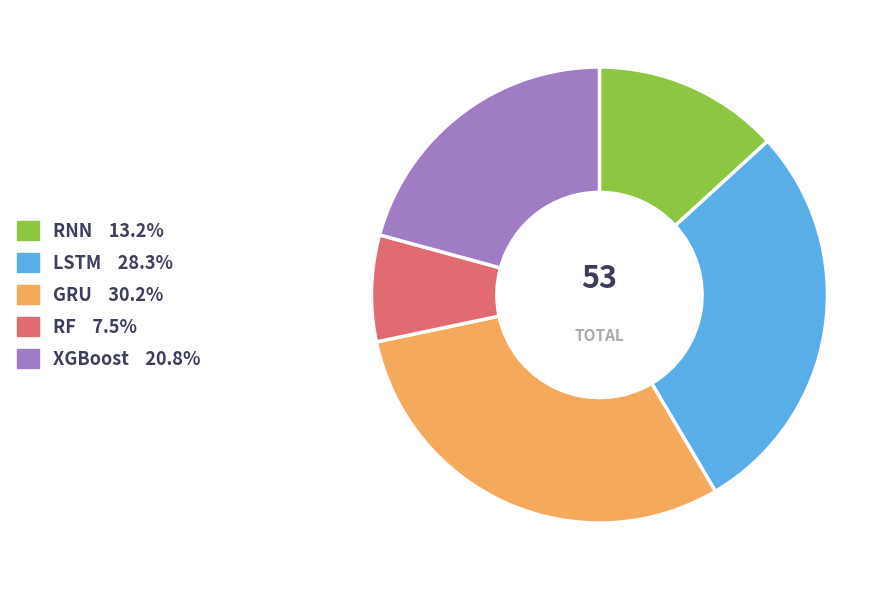

Count the number of slices in the pie.

5